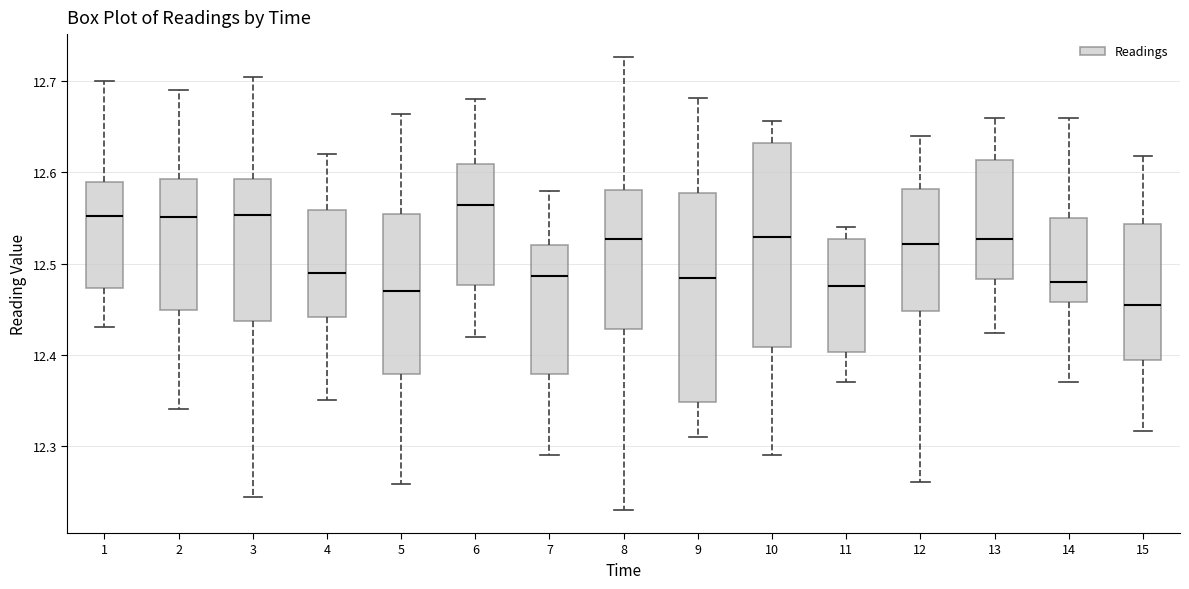

Which box has the highest median line?

6